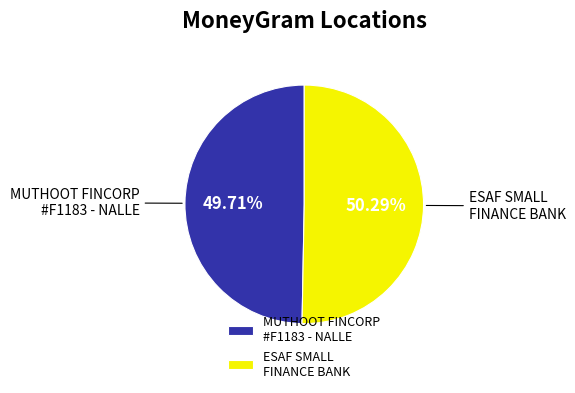

Which category has the smallest portion of the pie?

MUTHOOT FINCORP #F1183 - NALLE